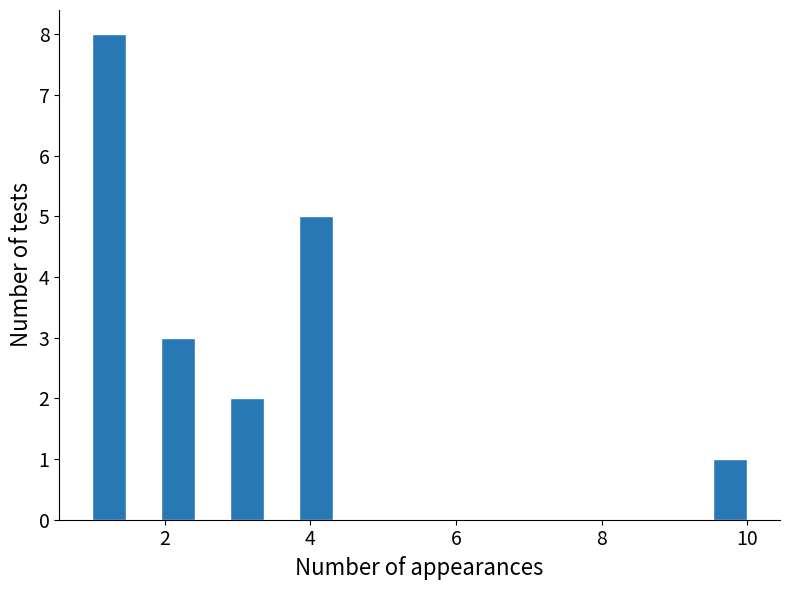

Around what value on the x-axis is the tallest bar? Give the approximate position of its centre, as read against the axis.

1.2